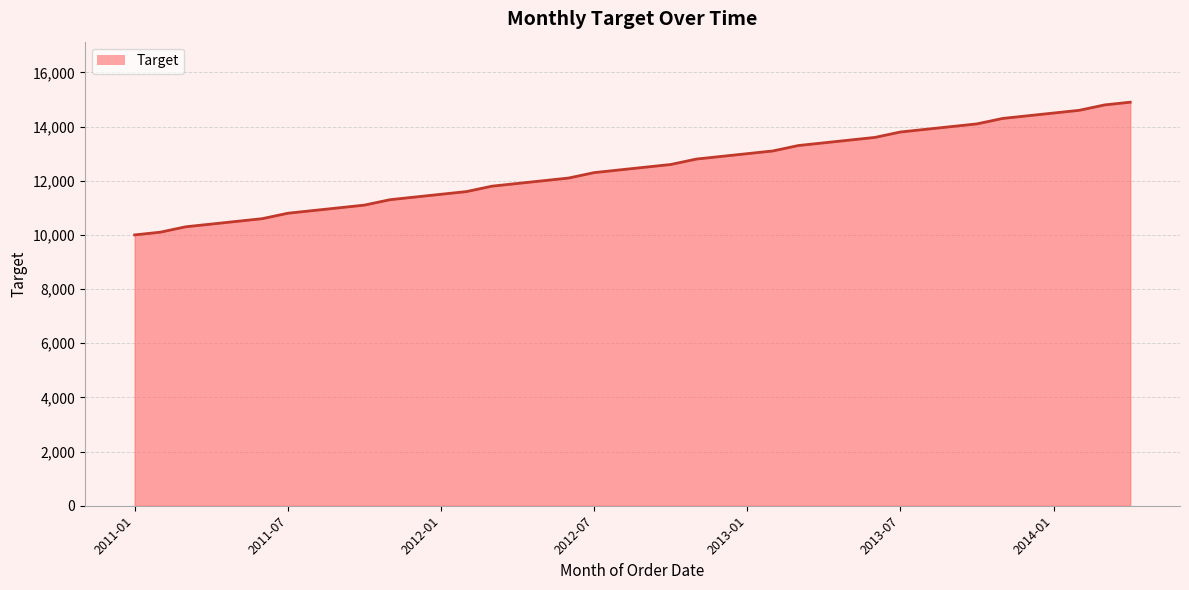

What is the difference between the maximum and minimum values?

4900